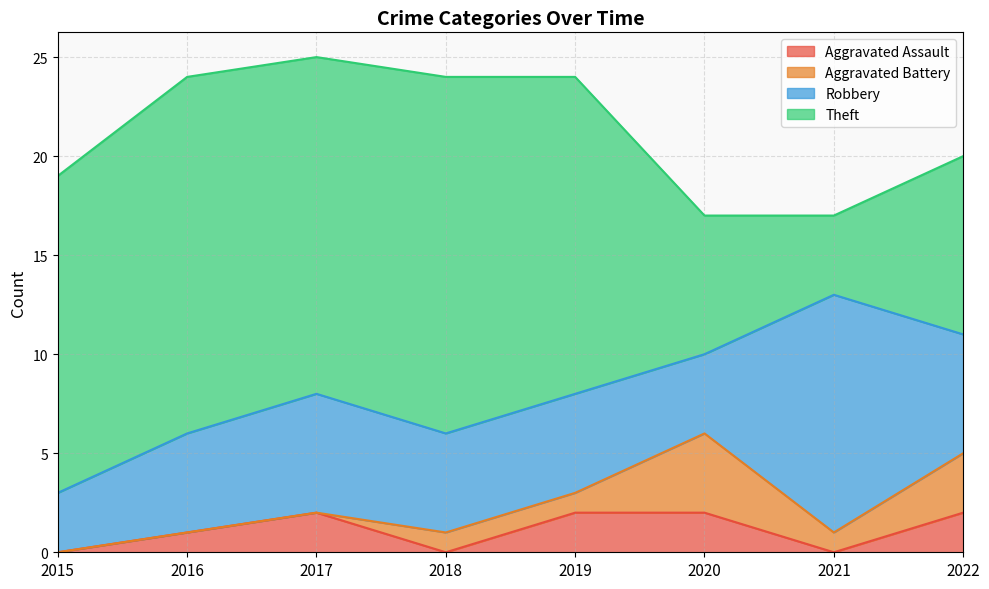

How many categories are shown in the chart?

8